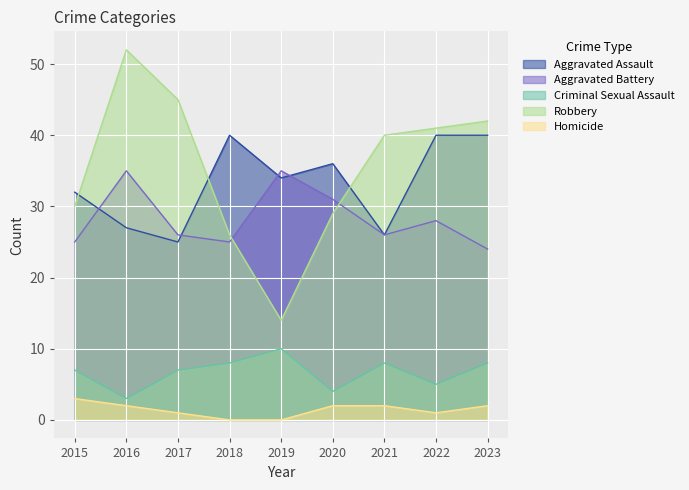

Which series has the largest range (max minus min)?

Robbery